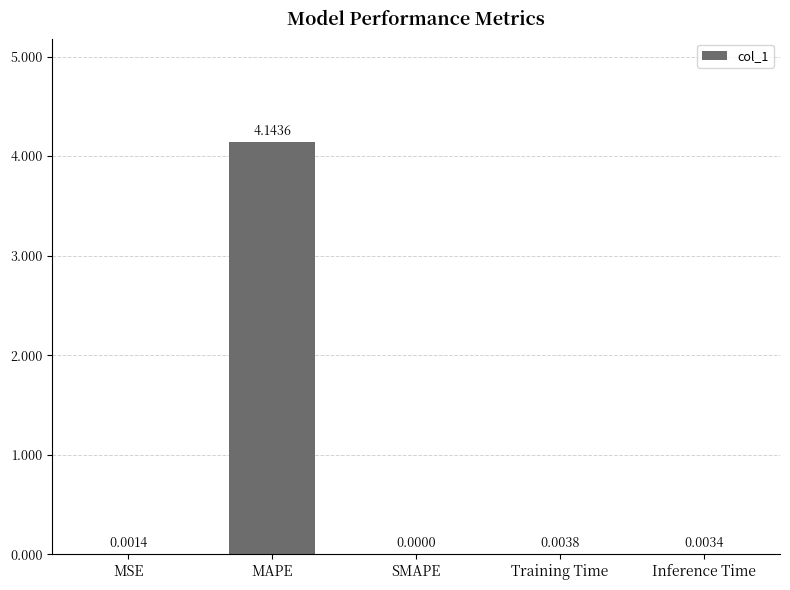

Are the bars horizontal?

No